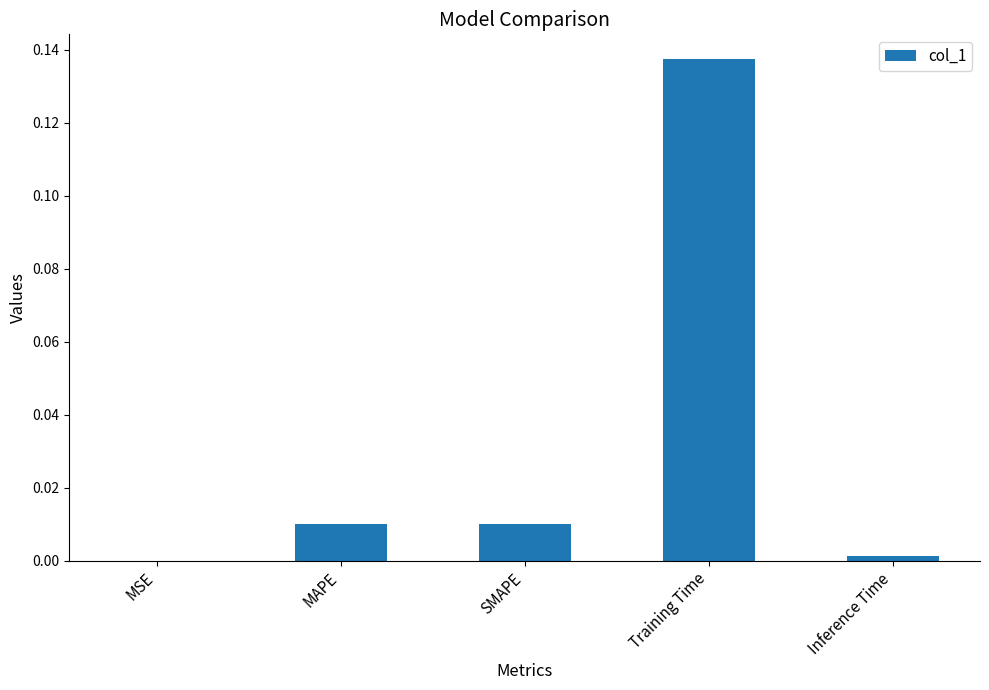

What is the change in value from MAPE to Training Time?

+0.1